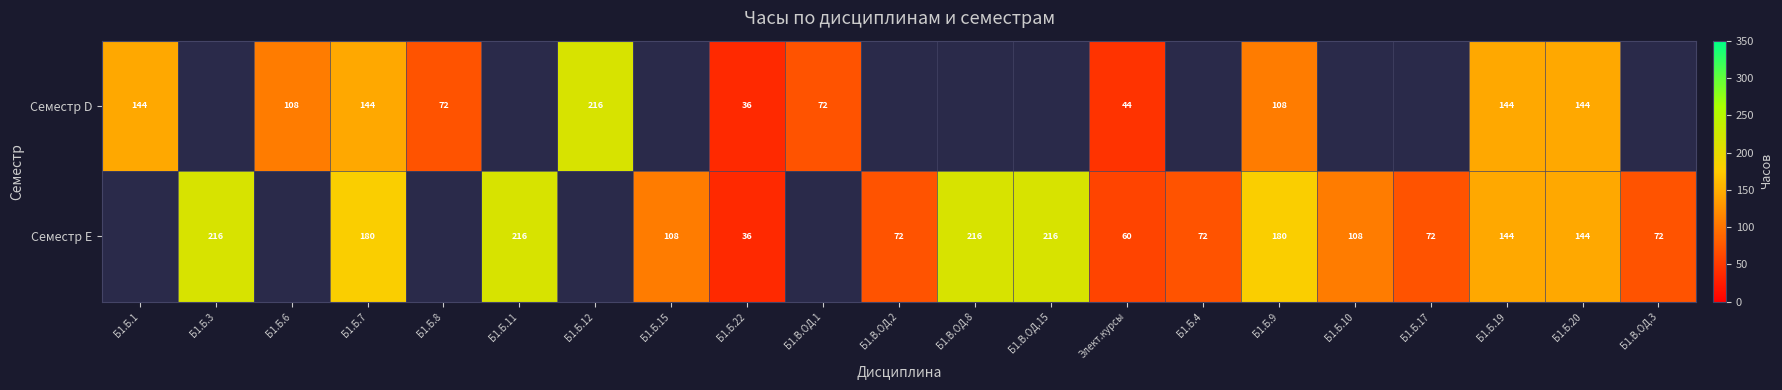

The value of Семестр E at Б1.Б.20 is 244.3. True or false?

False